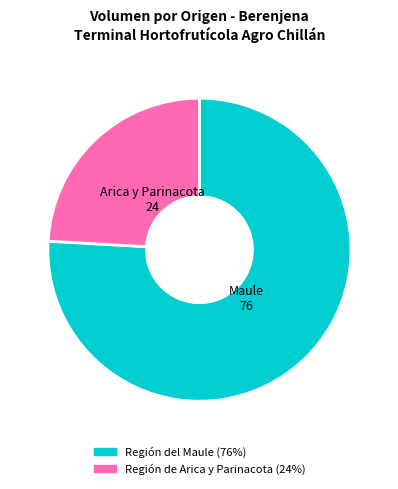

Does any single category account for the majority?

Yes